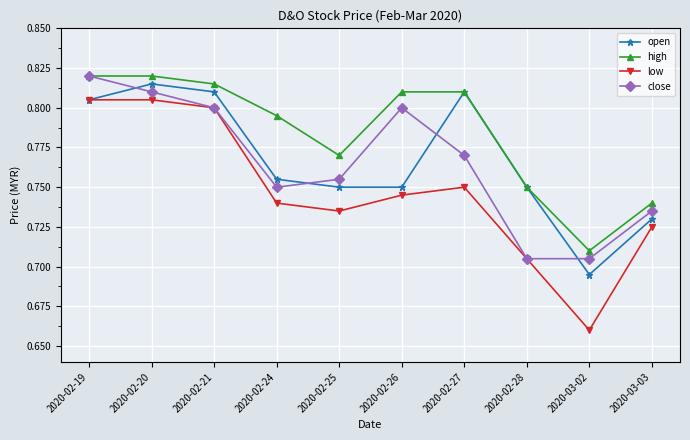

Count the close values in the range 0 to 1.

10